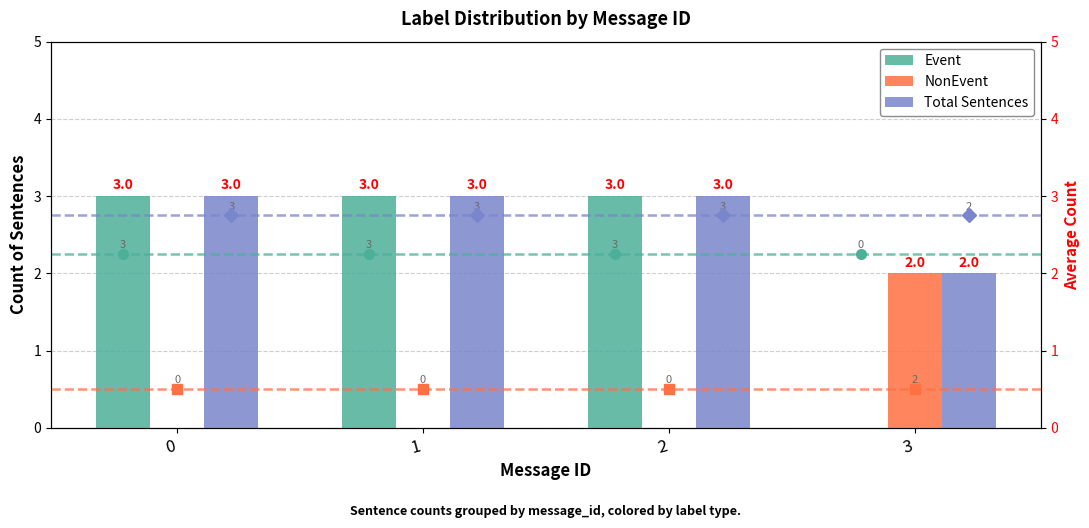

What is the average value of the Event series?

2